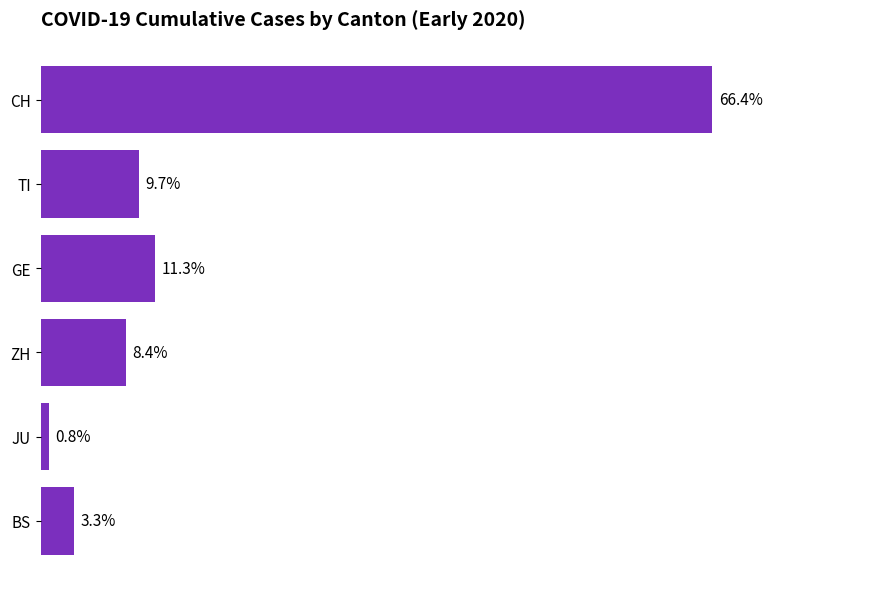

Rank the categories by value from highest to lowest.

CH, GE, TI, ZH, BS, JU